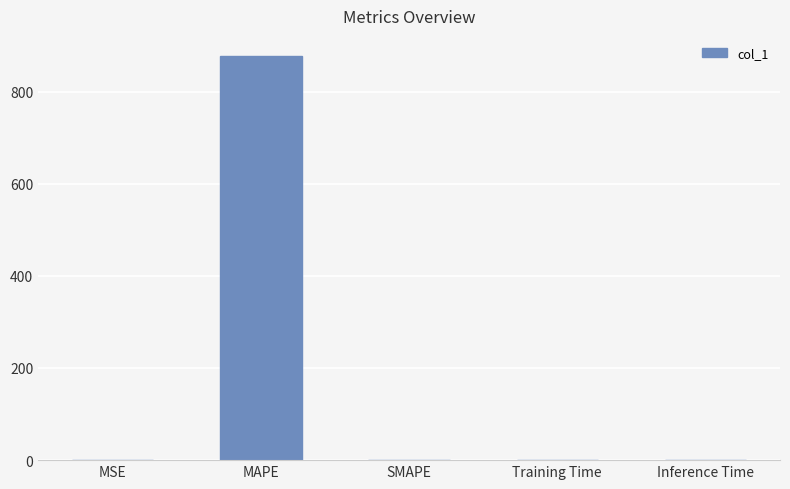

The value at SMAPE is 0.0. True or false?

True